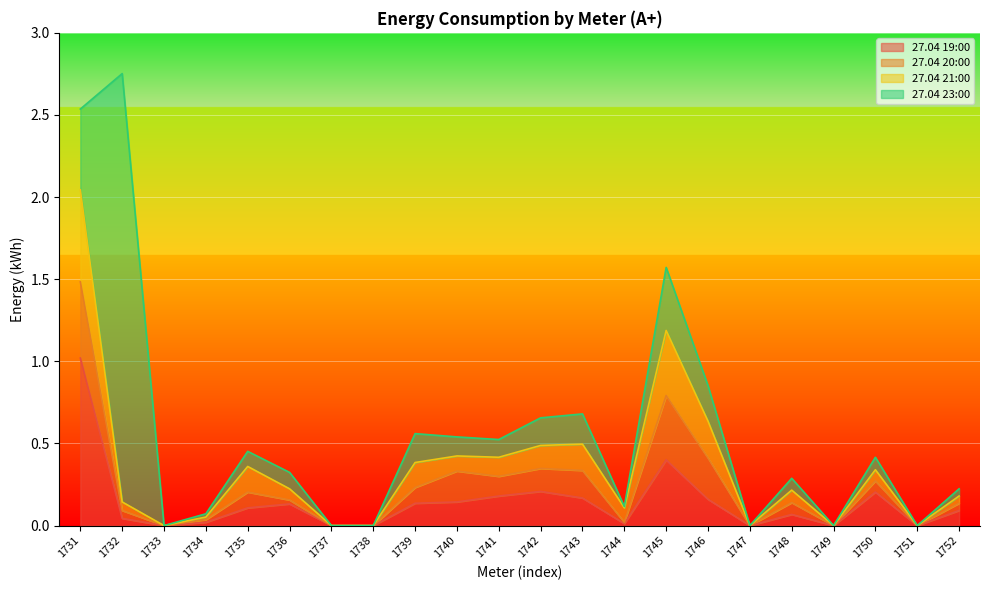

What is the maximum value for 27.04 19:00?

1.0